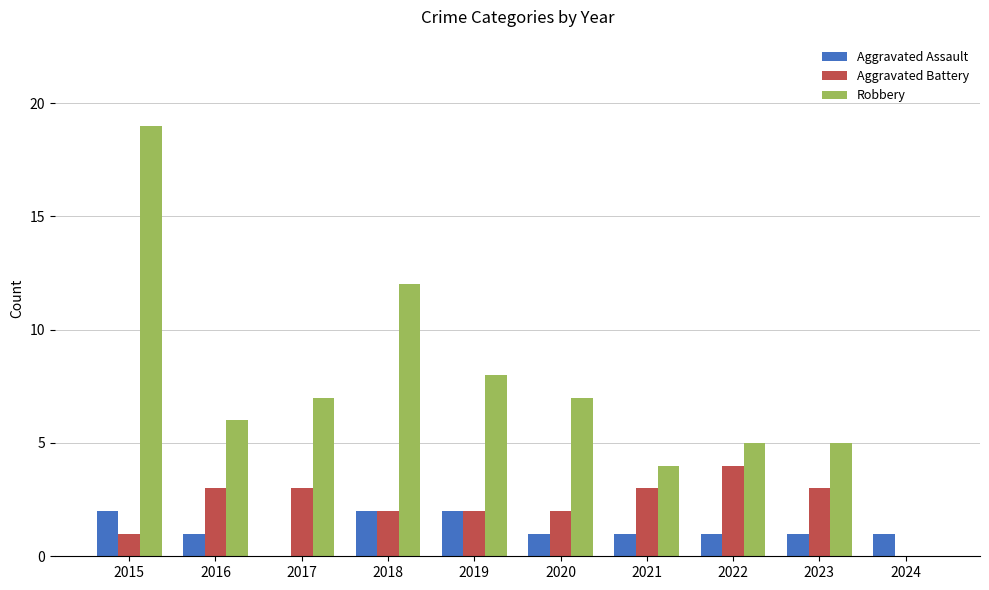

At which label does Aggravated Battery reach its peak?

2022